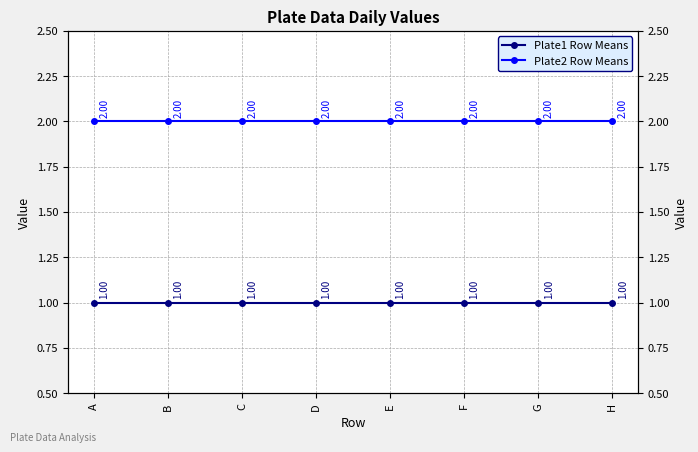

What is the highest value of the Plate1 Row Means series?

1